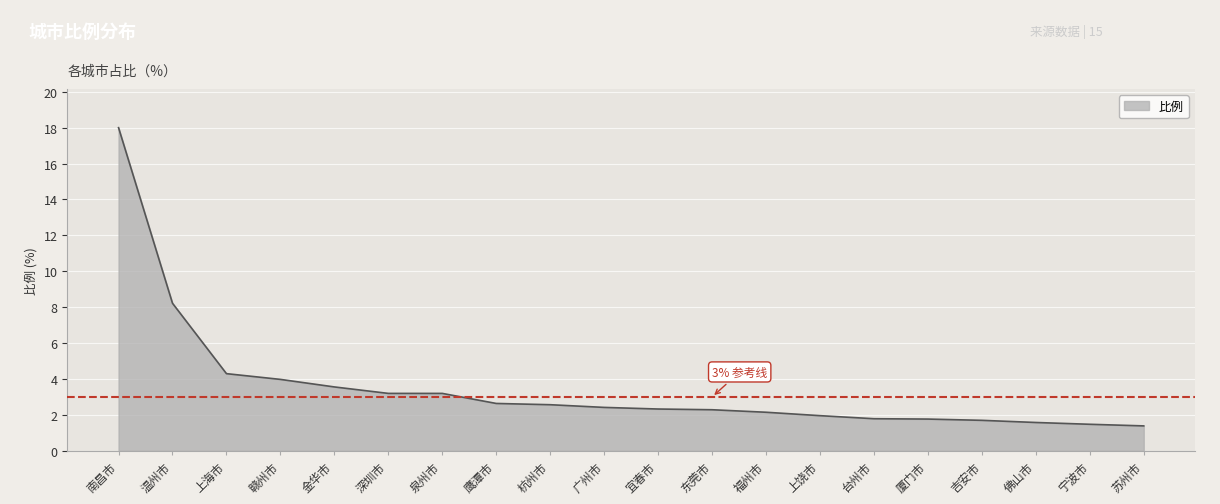

What is the minimum value shown in the chart?

1.4